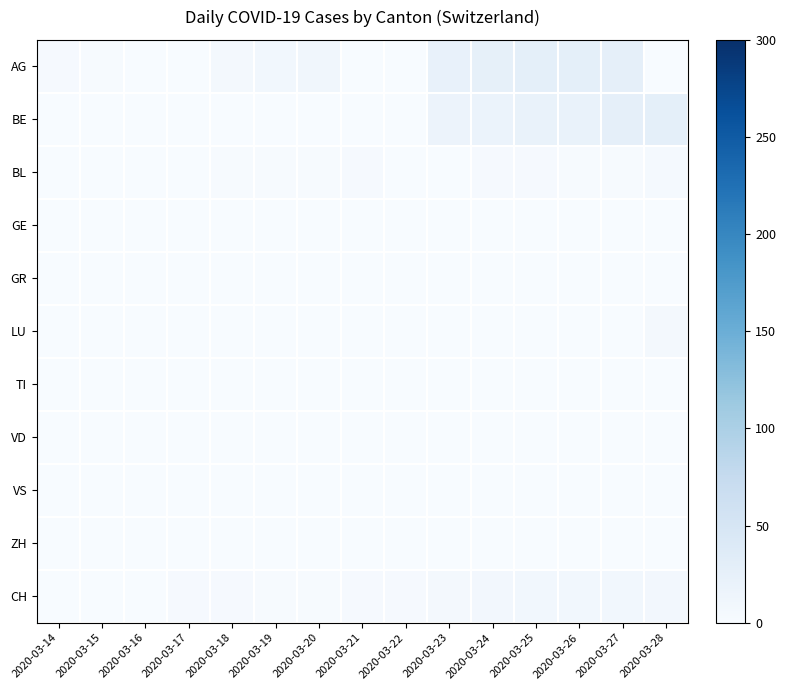

At which category is the sum across all series the highest?

2020-03-27